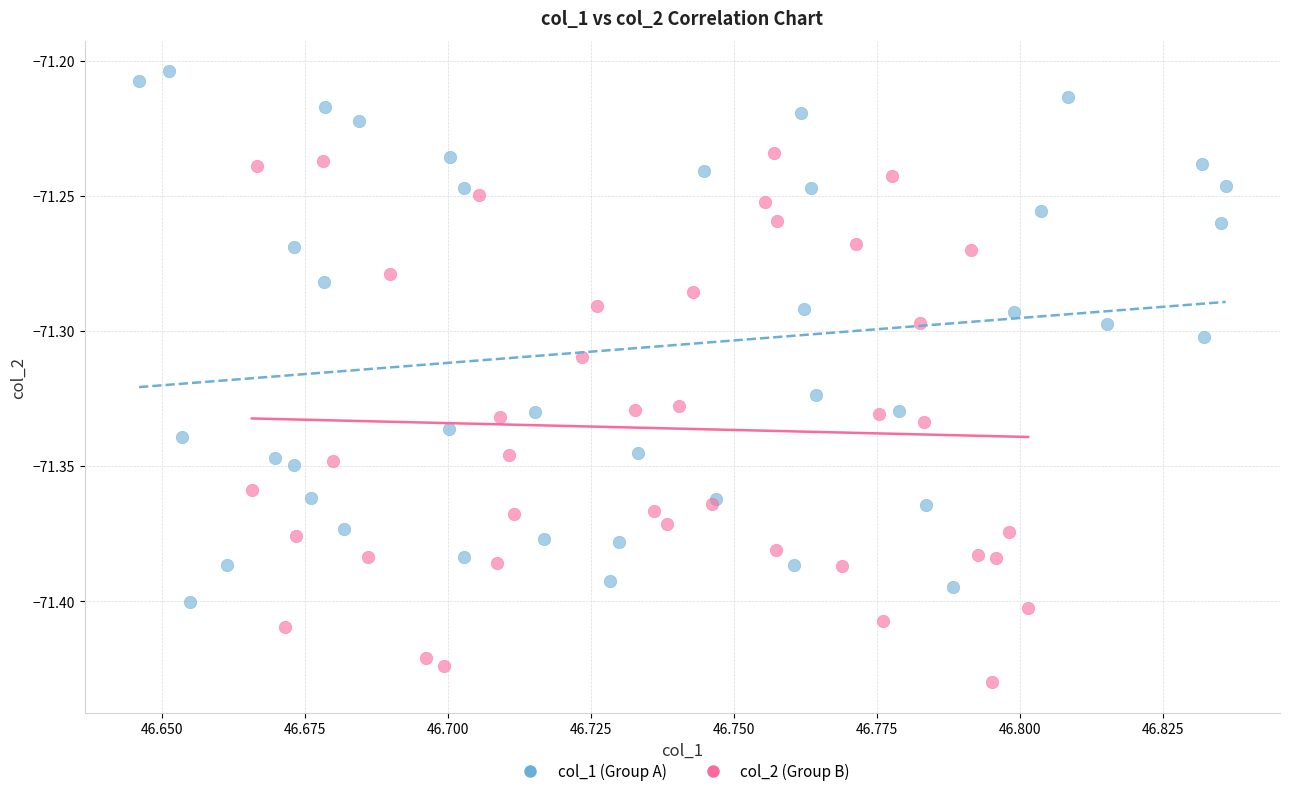

Which series contains the lowest Y value?

col_2 (Group B)